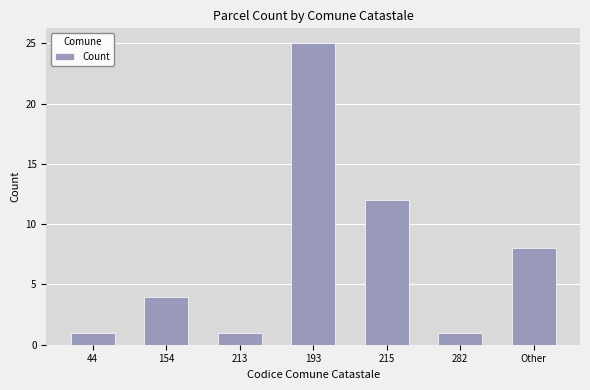

The value at 213 is 2. True or false?

False